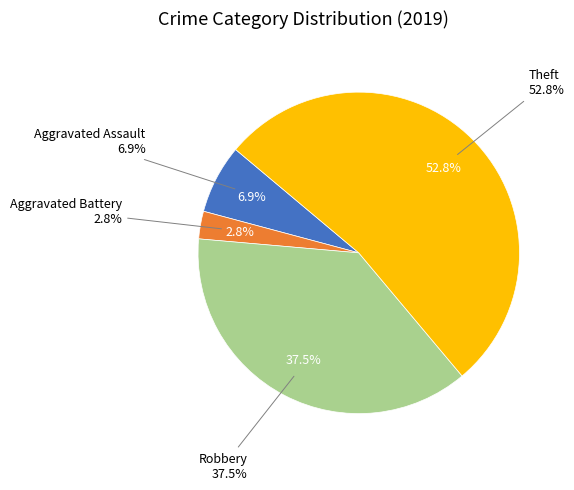

To the nearest percent, what portion does Aggravated Assault represent?

7%